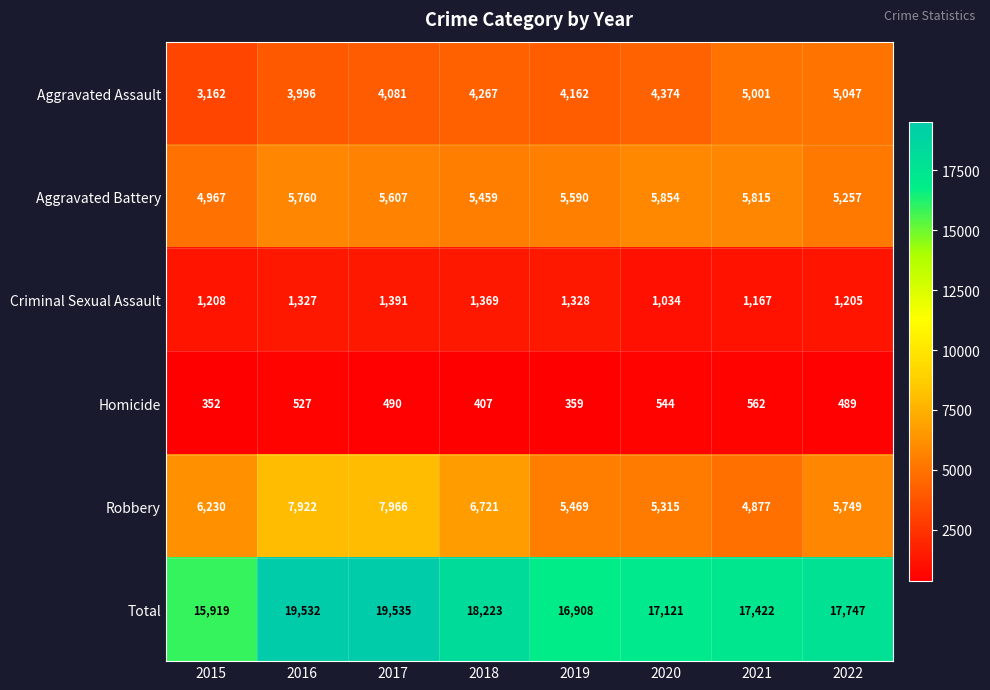

What is the total value across all series at 2020?

34242